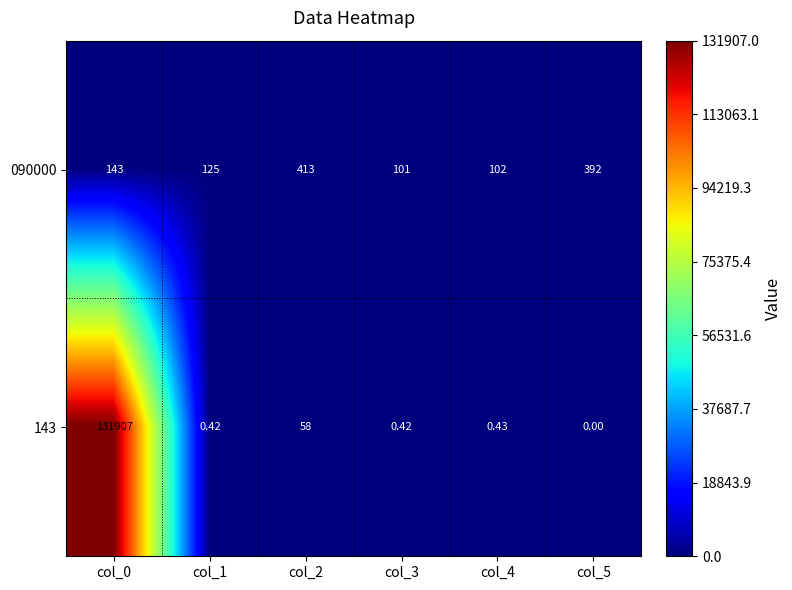

Is the value of 143 at col_0 greater than the value of 090000 at col_5?

Yes